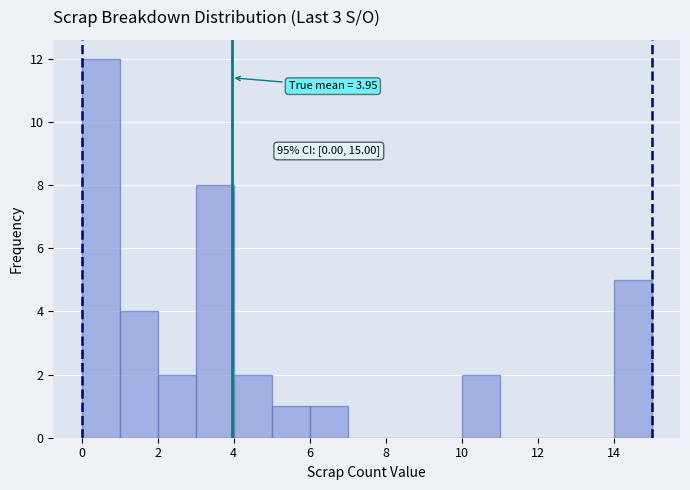

Which range on the x-axis has the tallest bar?

0 to 1